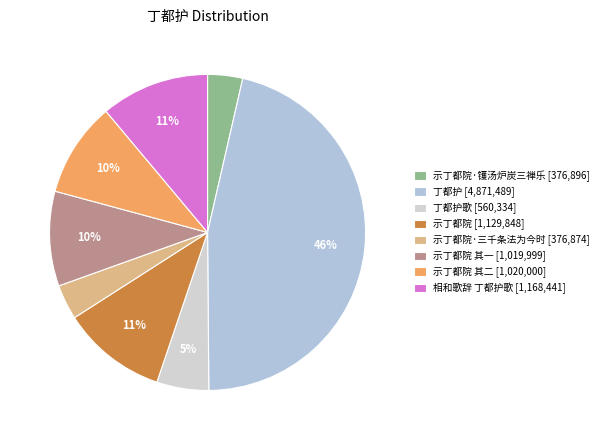

Which category has the smallest portion of the pie?

示丁都院·三千条法为今时